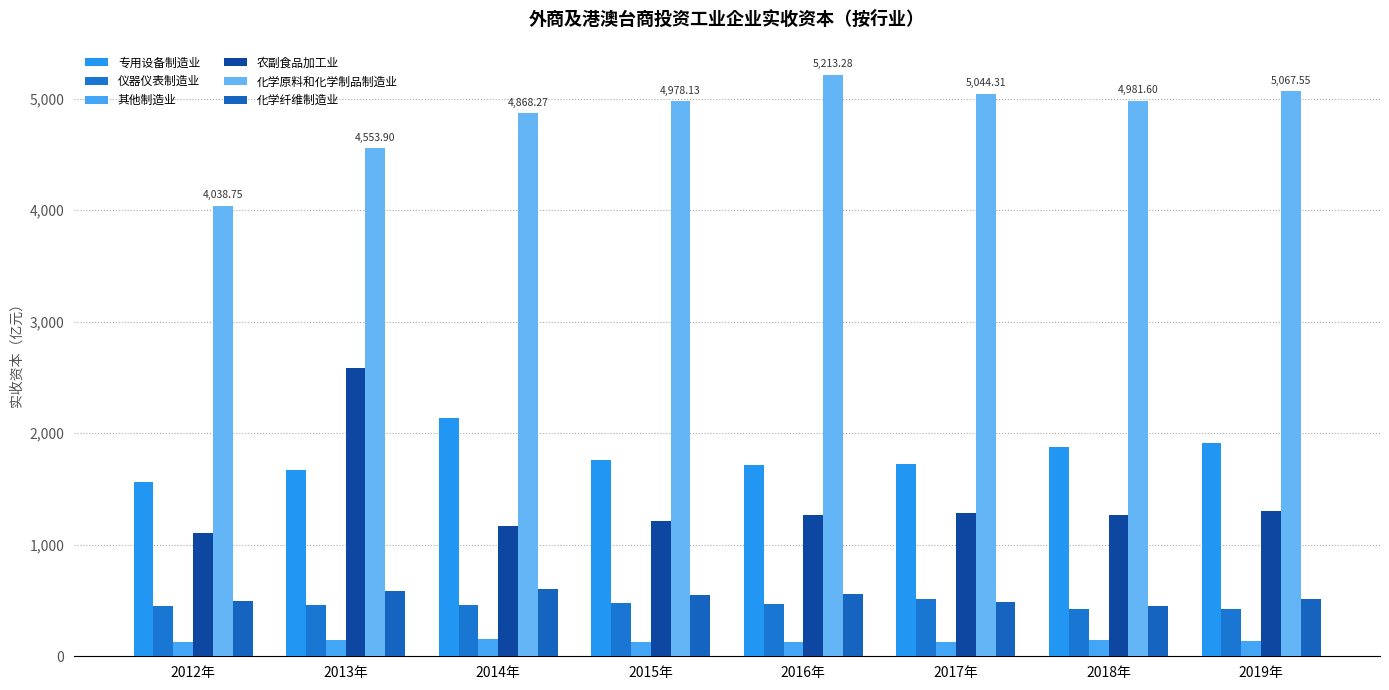

What are all the series names shown in the legend?

专用设备制造业, 仪器仪表制造业, 其他制造业, 农副食品加工业, 化学原料和化学制品制造业, 化学纤维制造业